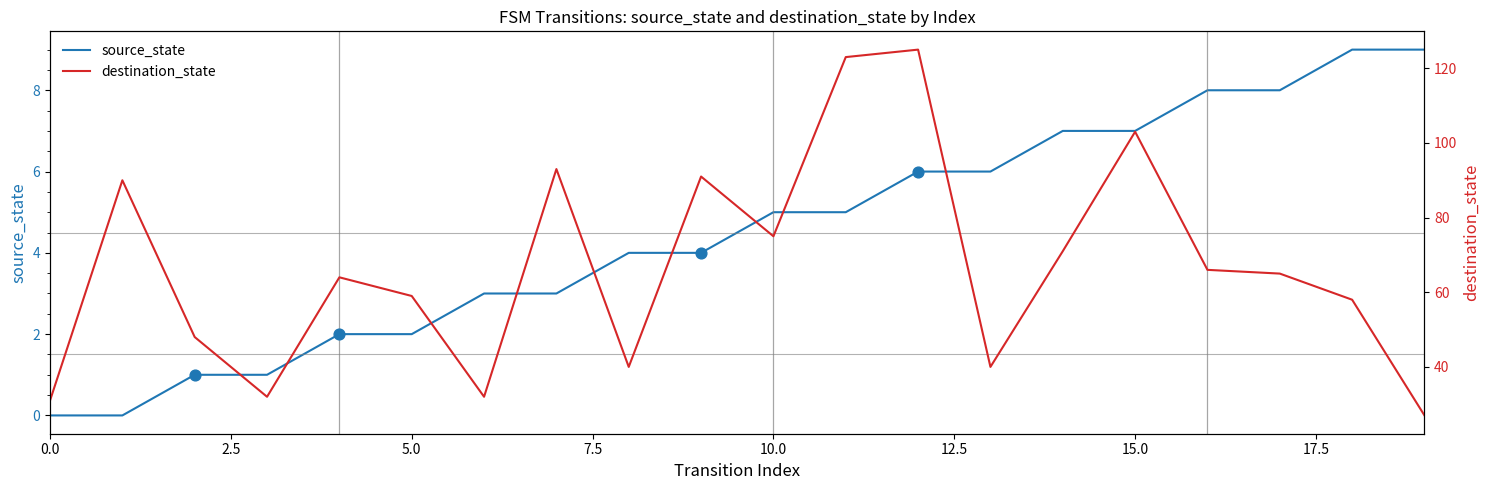

Which series has the widest spread of Y values?

destination_state